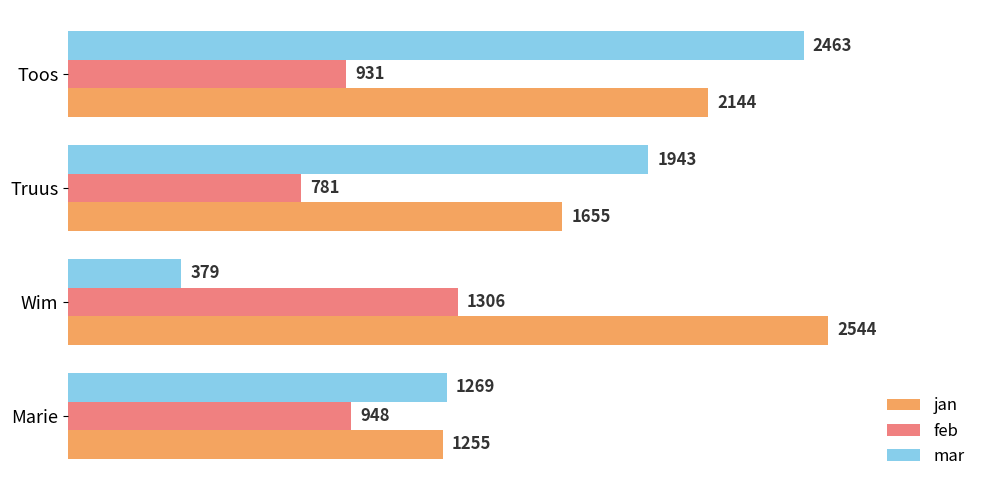

What is the difference between the highest and lowest values at Truus?

1162